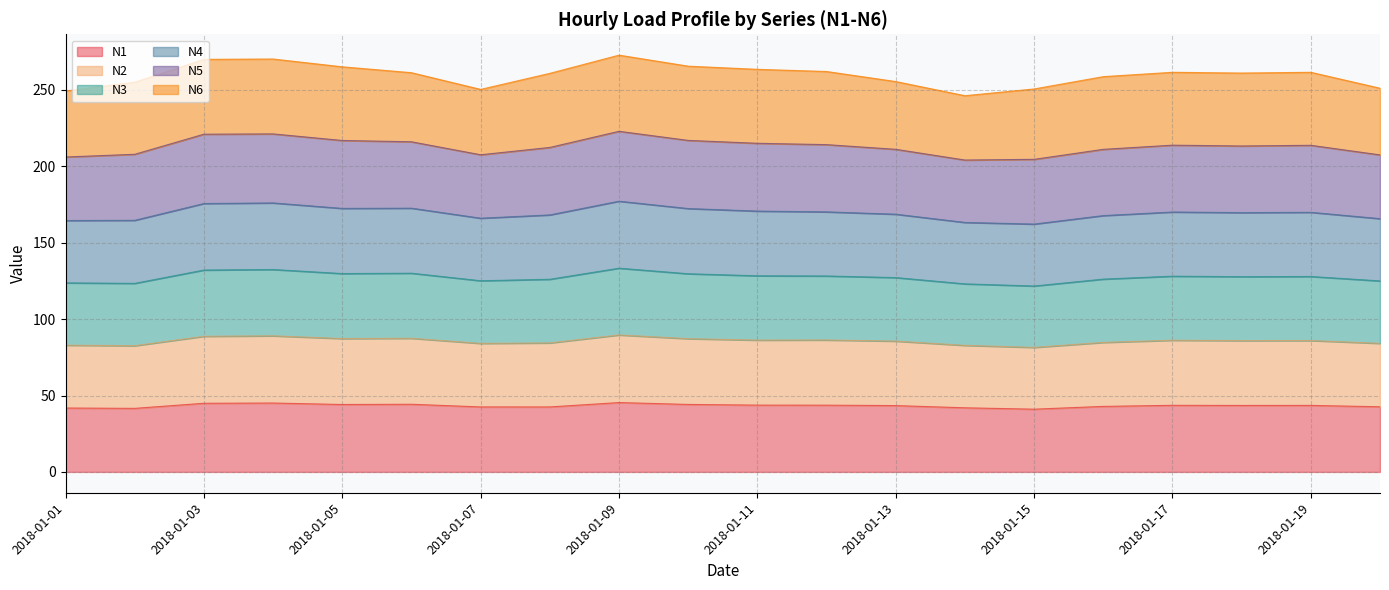

Is it true that N2 equals 222.7 at 2018-01-16?

False